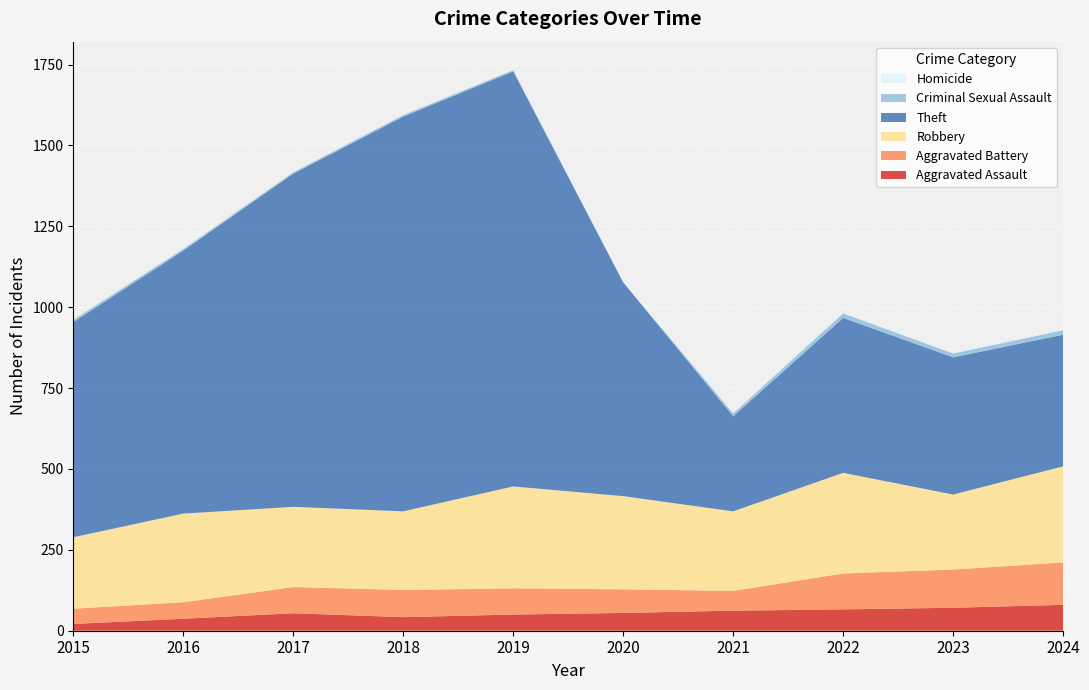

Between 2017 and 2021, which series saw the biggest shift?

Theft